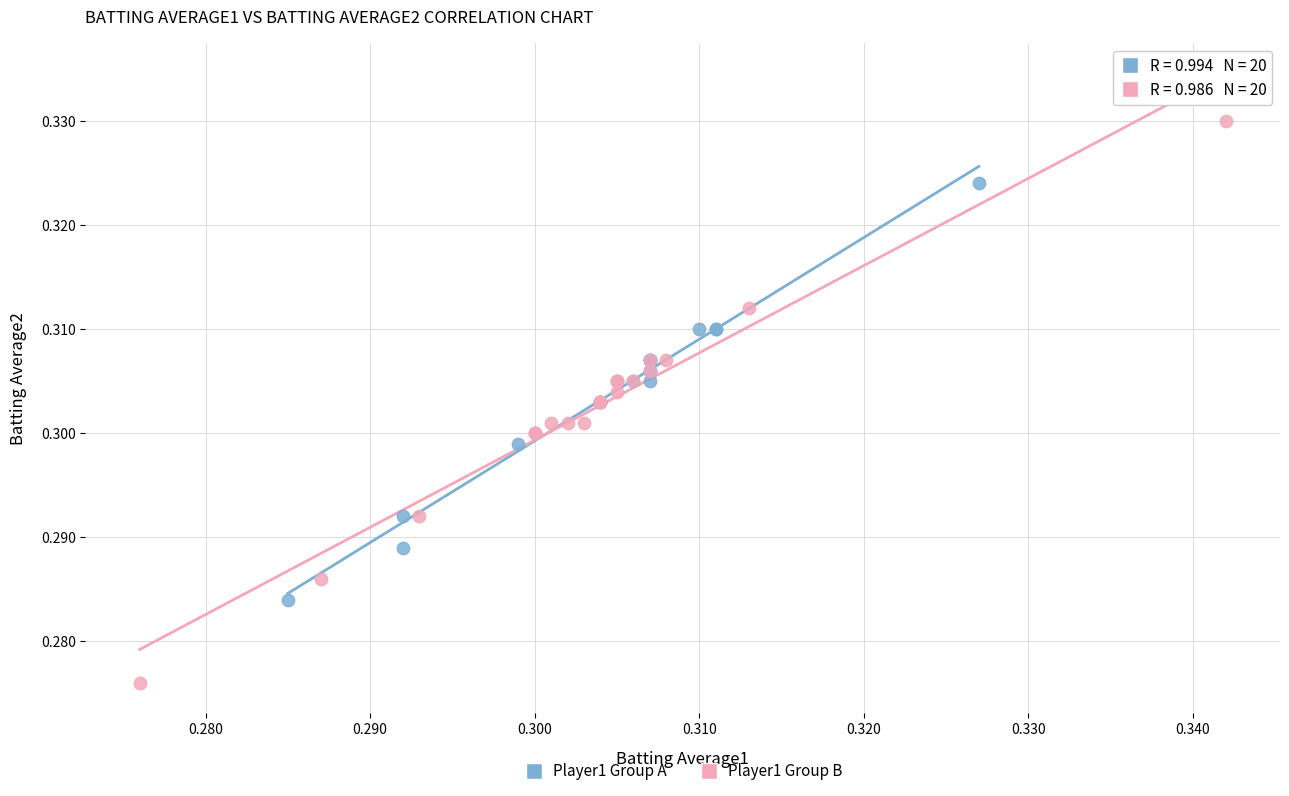

Which series has the widest spread of Y values?

Player1 Group B